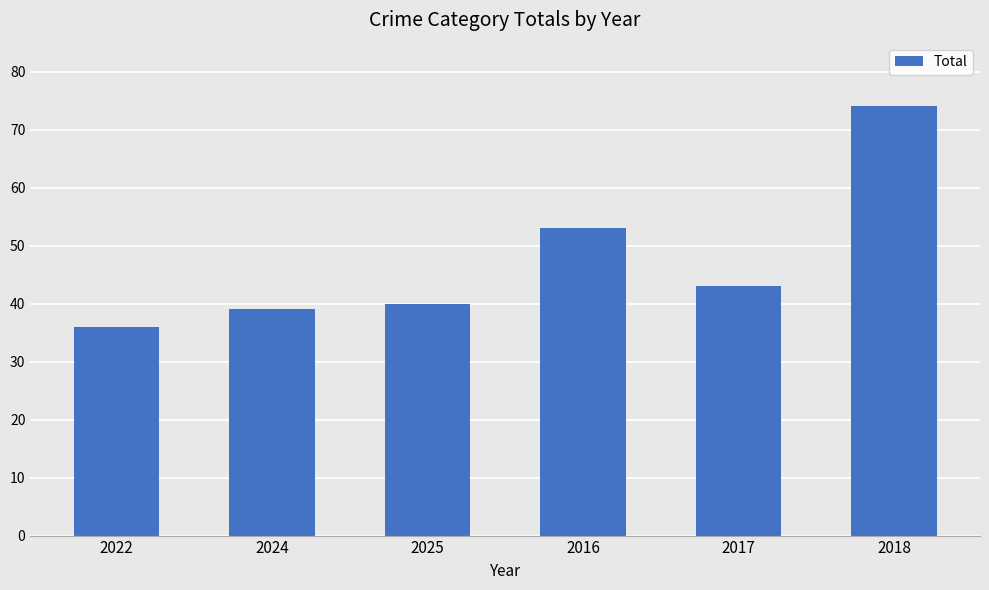

List the labels in order of value, smallest first.

2022, 2024, 2025, 2017, 2016, 2018